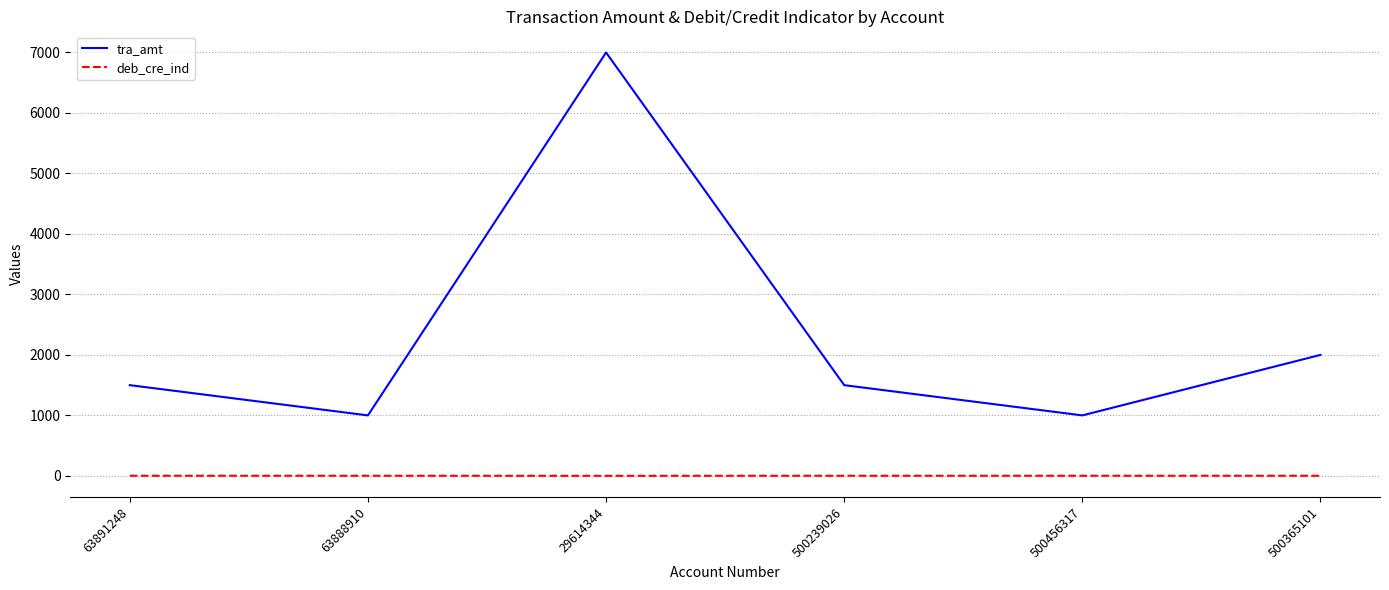

What are all the series names shown in the legend?

tra_amt, deb_cre_ind